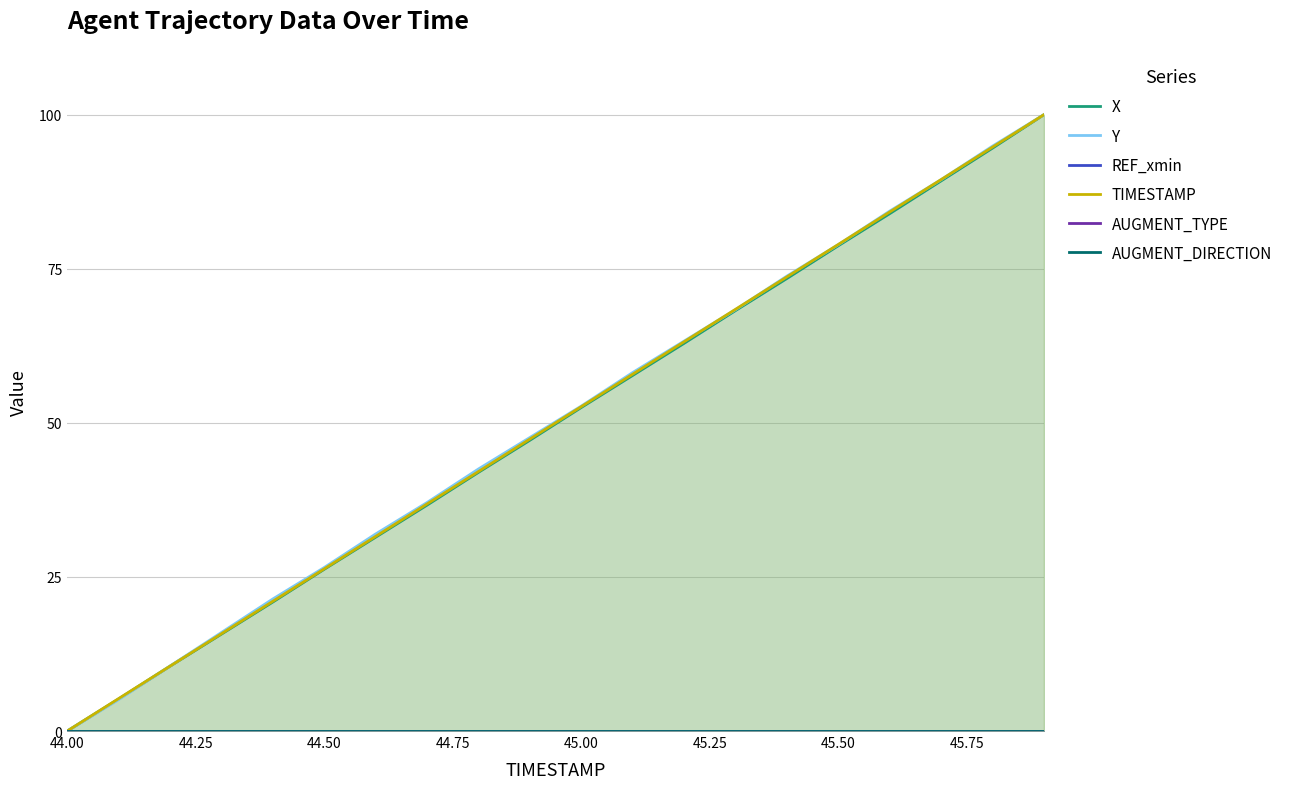

Does the chart have visible grid lines?

Yes